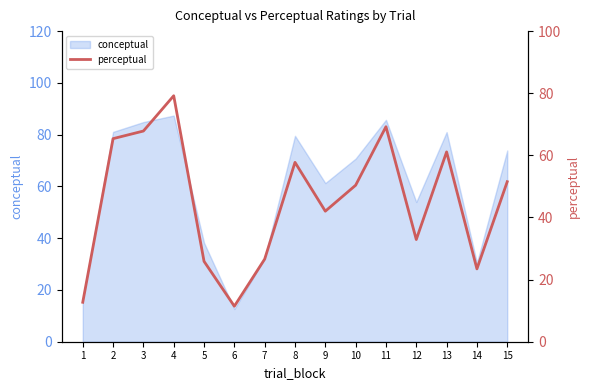

Where is the data nearest to the value 45?

9